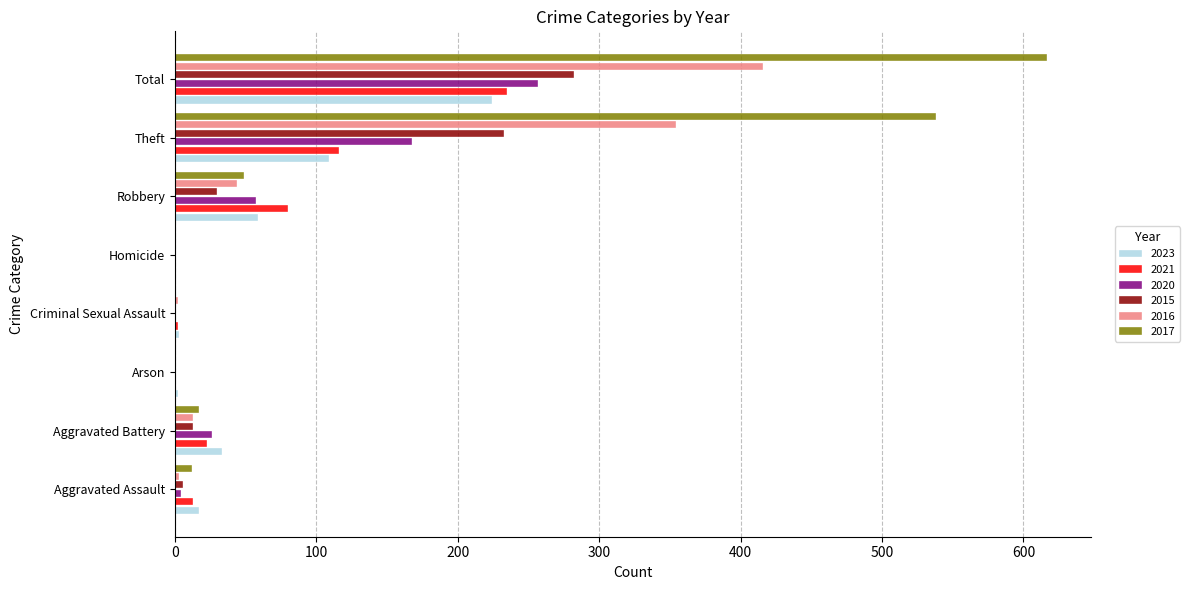

What is the sum of all 2016 values?

832